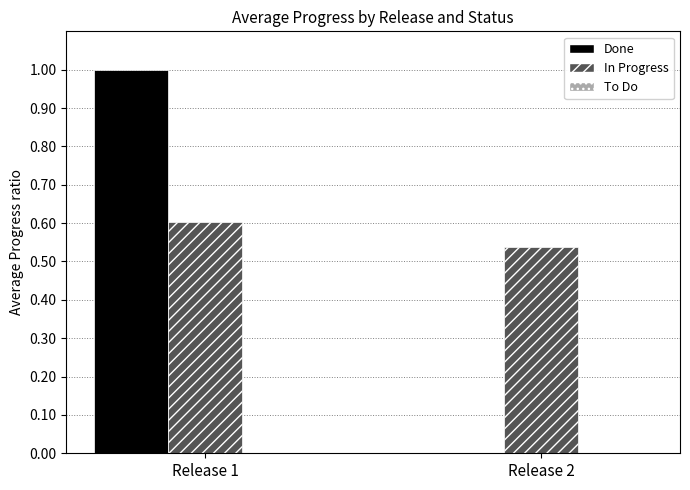

What is the sum of all In Progress values?

1.1